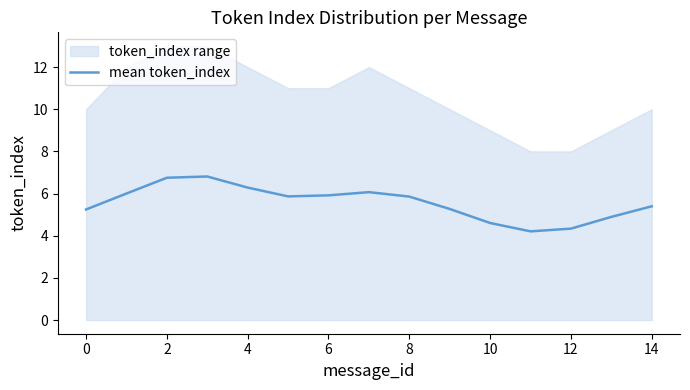

What is the difference between the second highest and second lowest values?

2.4